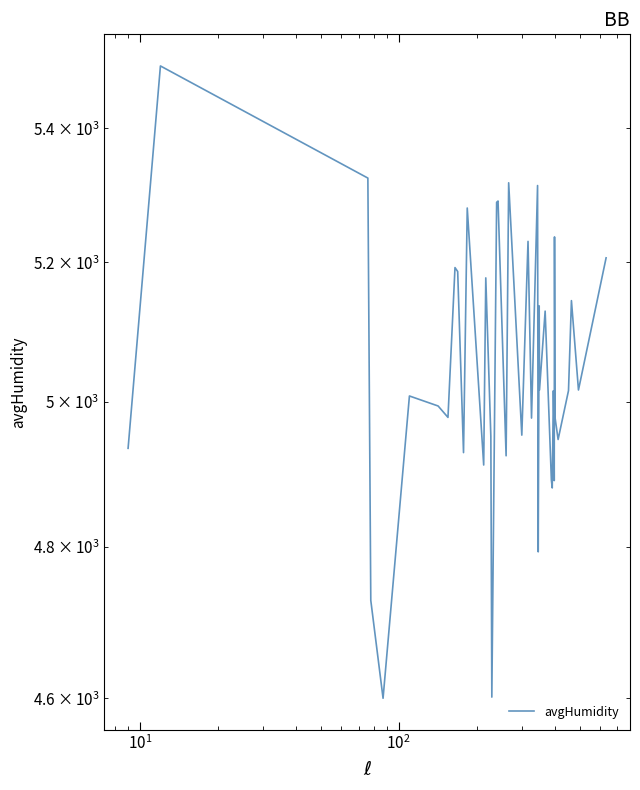

How many interior local valleys (lower than both neighbors) does the data have?

14